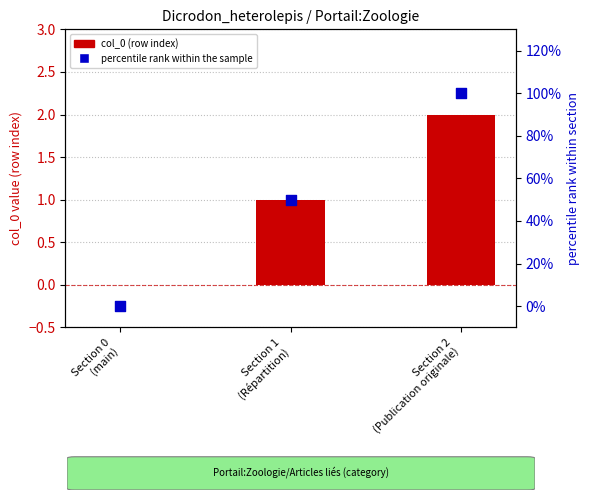

Which series contains the highest Y value?

percentile rank within the sample